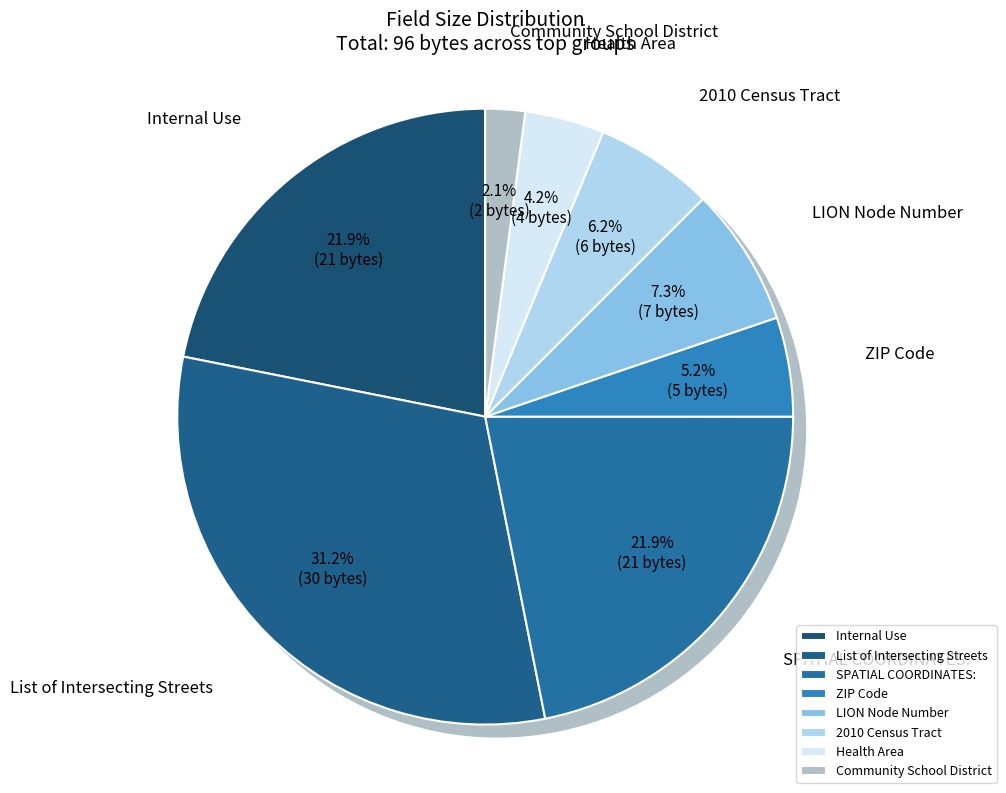

How many segments does this pie chart have?

8